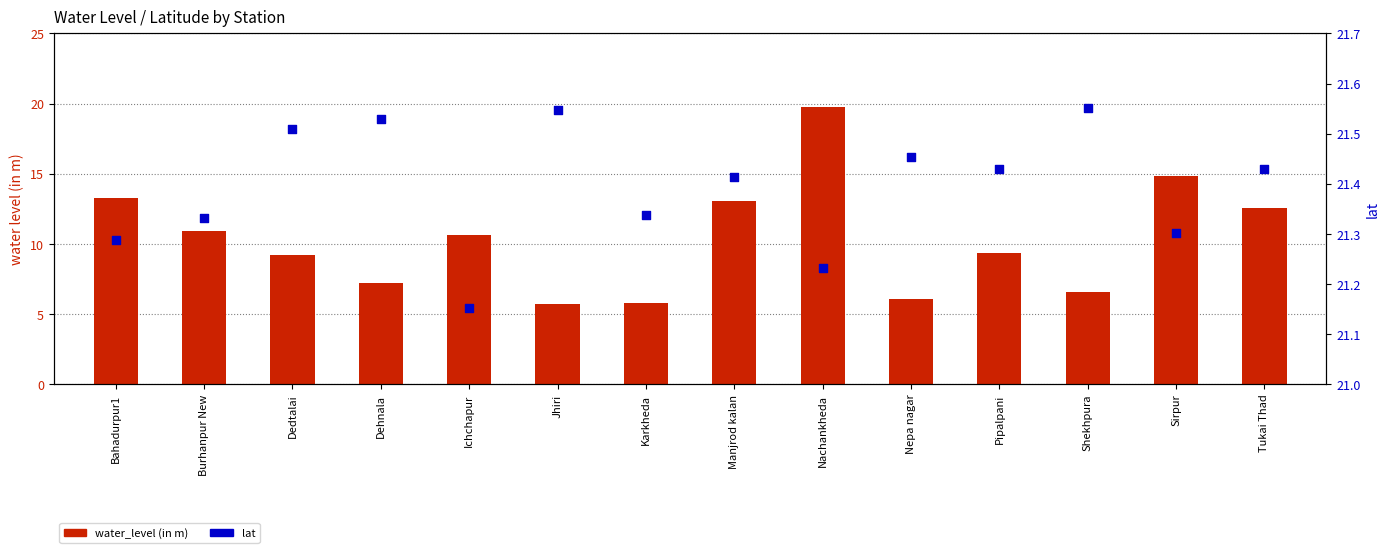

At which category is the sum across all series the highest?

Nachankheda